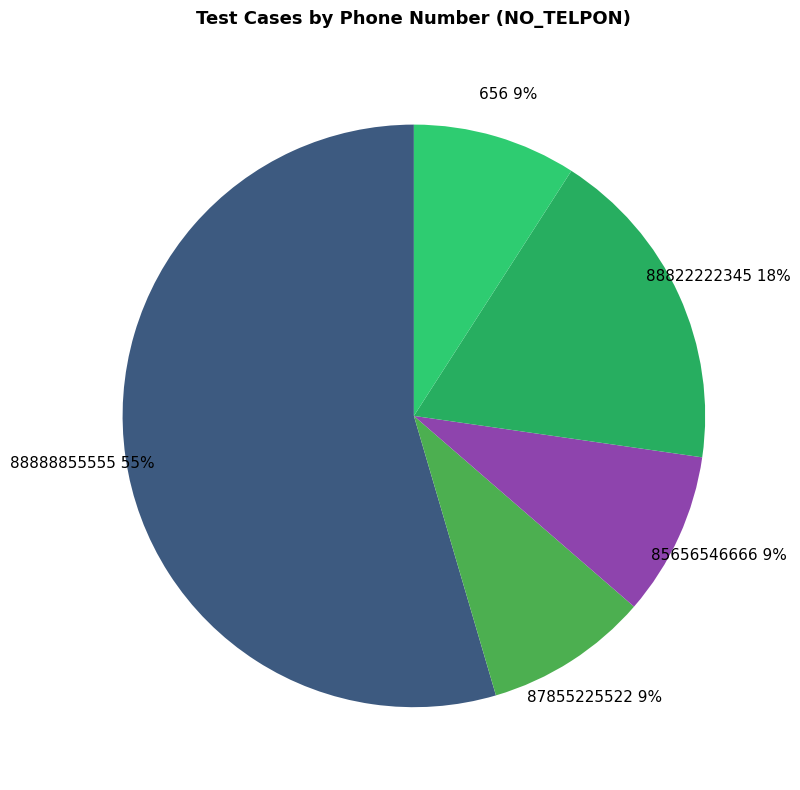

True or false: 88822222345 accounts for 18% of the total.

True